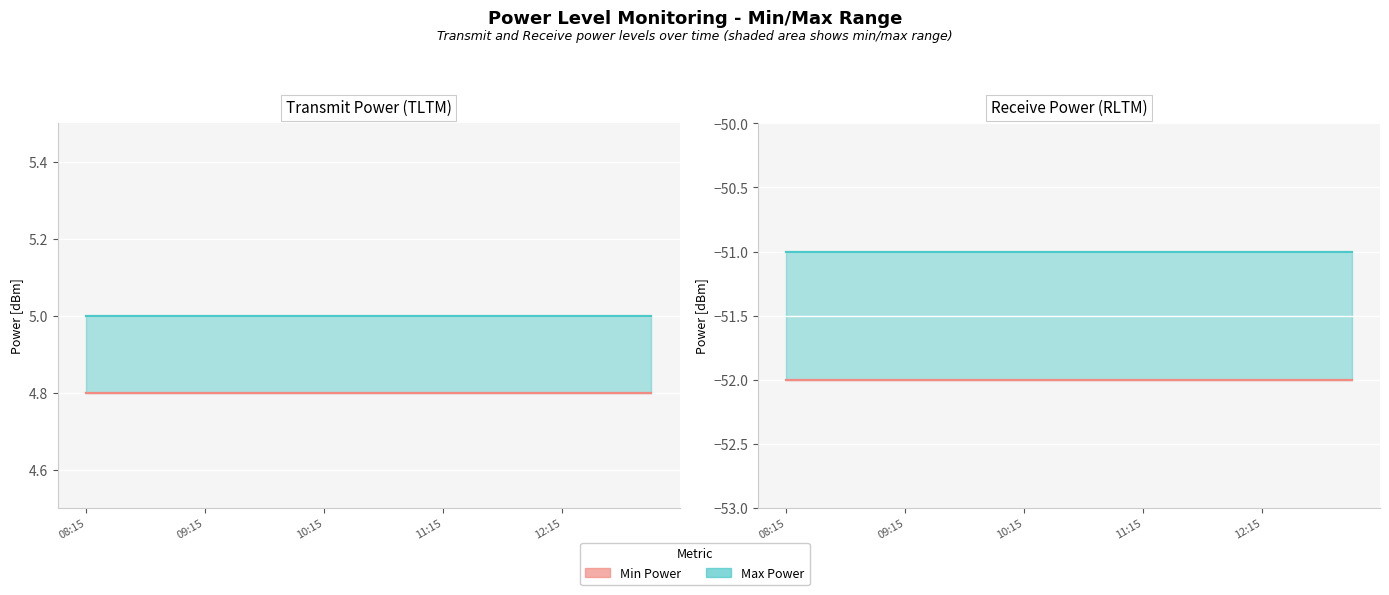

What is the label of the 15th point from the right?

09:30